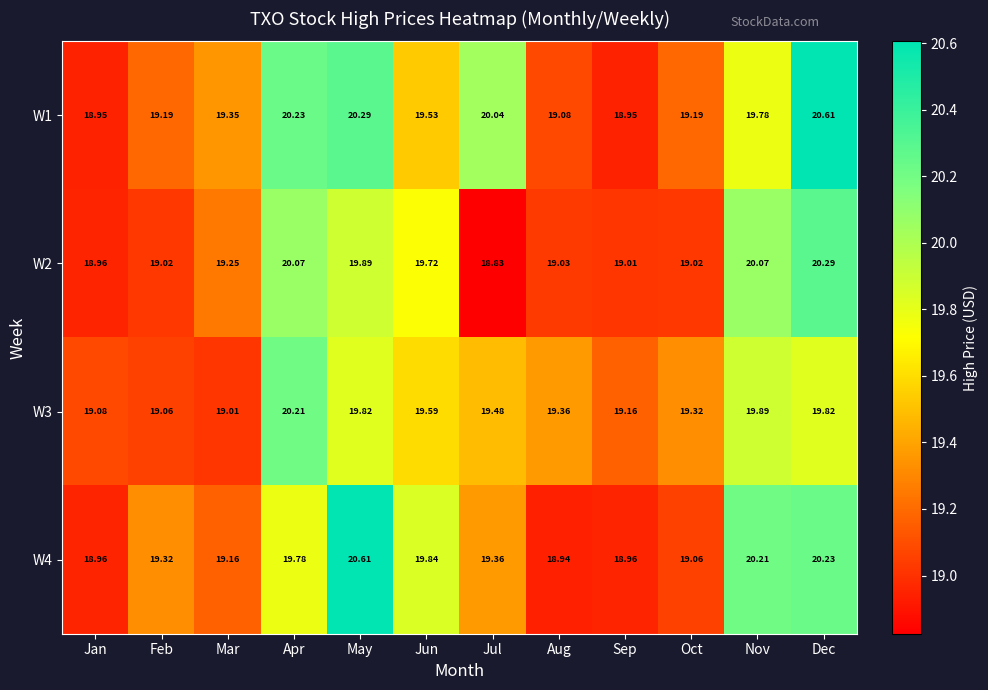

At which category is the sum across all series the highest?

Dec